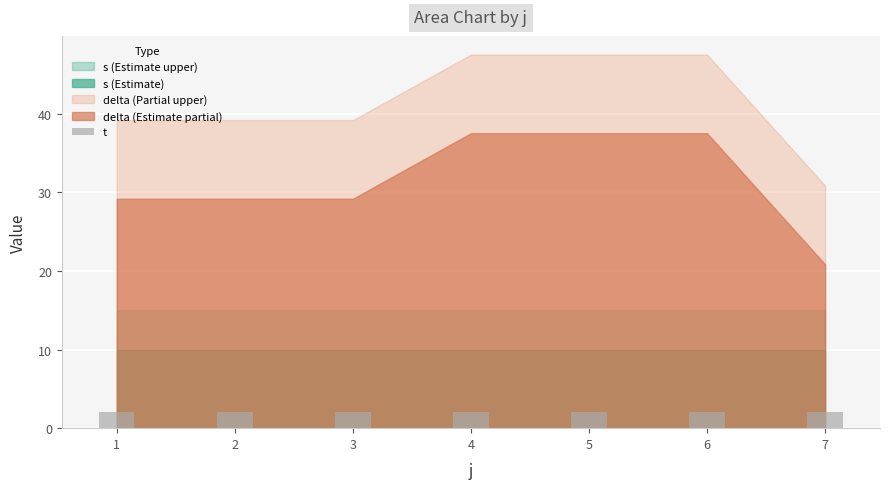

Which category has the lowest value across all series?

1